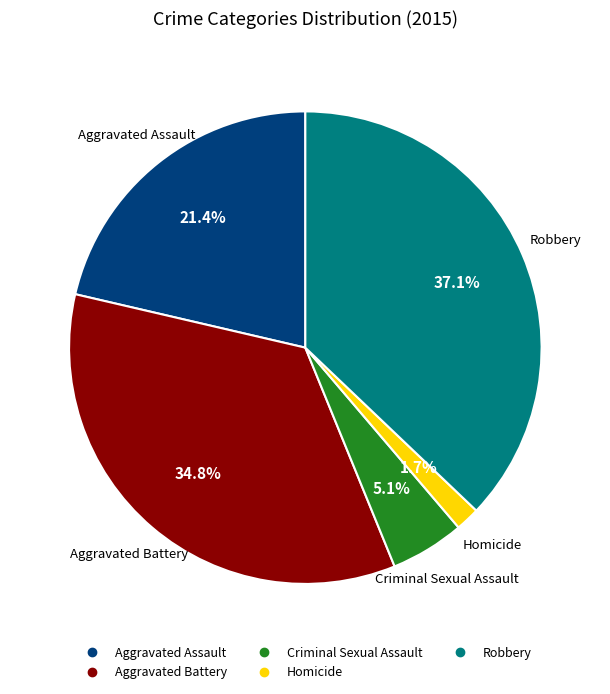

What is the ratio of the value at Aggravated Battery to the value at Aggravated Assault?

1.6